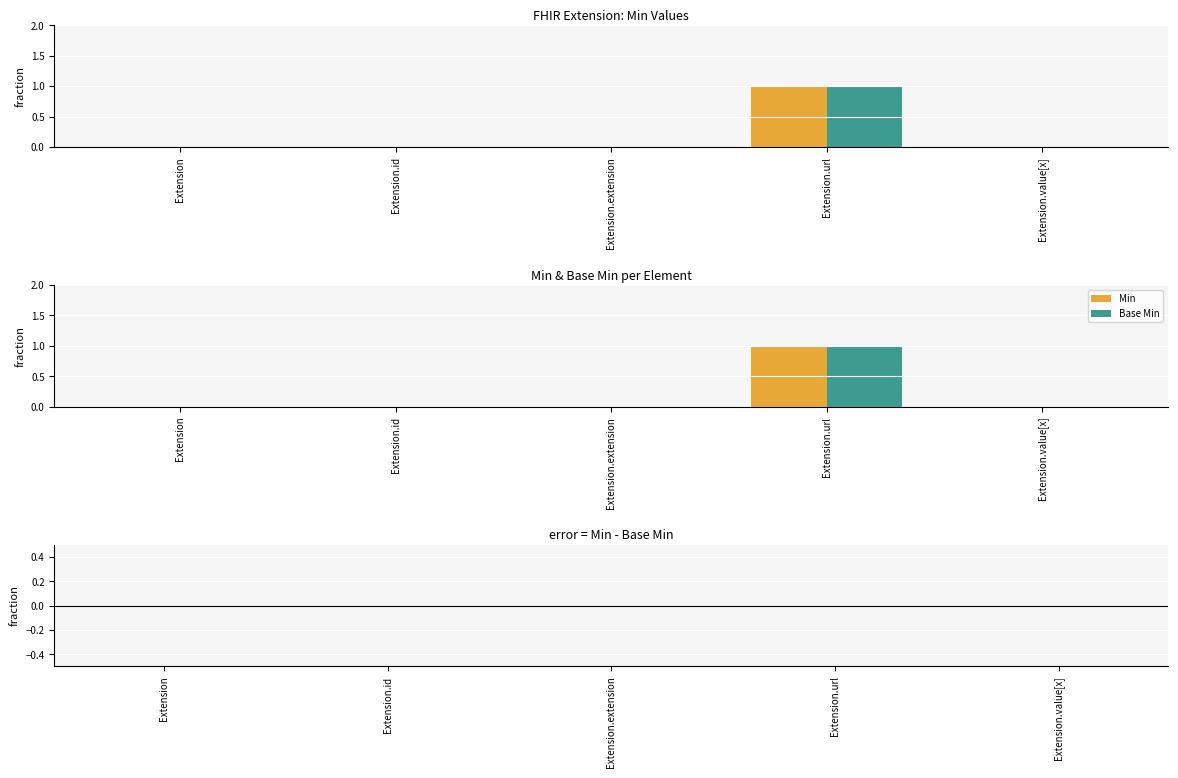

At which label does Min reach its peak?

Extension.url